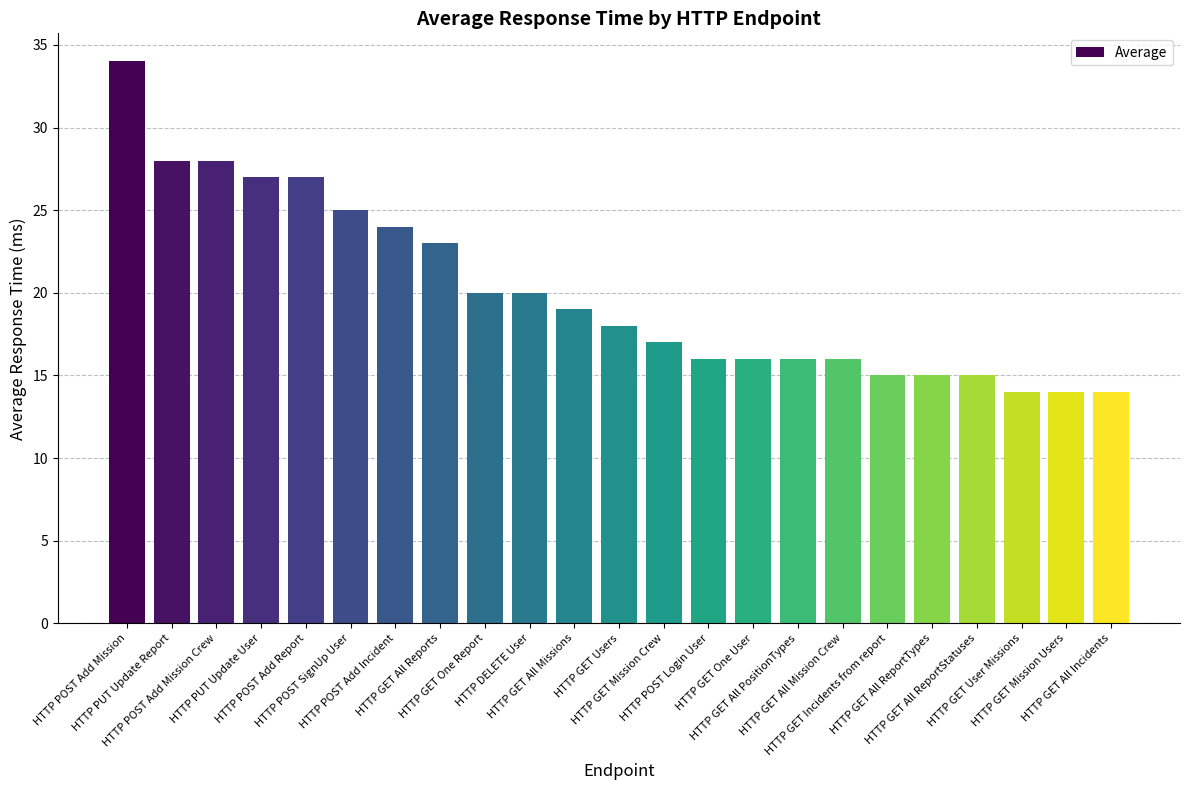

Reading left to right, list all the values displayed in this chart.

34	28	28	27	27	25	24	23	20	20	19	18	17	16	16	16	16	15	15	15	14	14	14